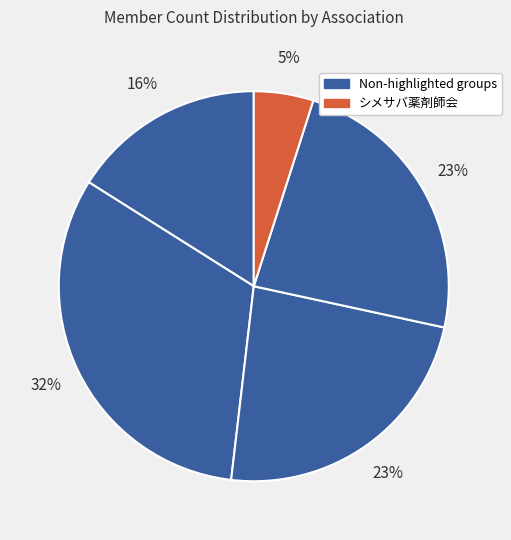

How many segments does this pie chart have?

5